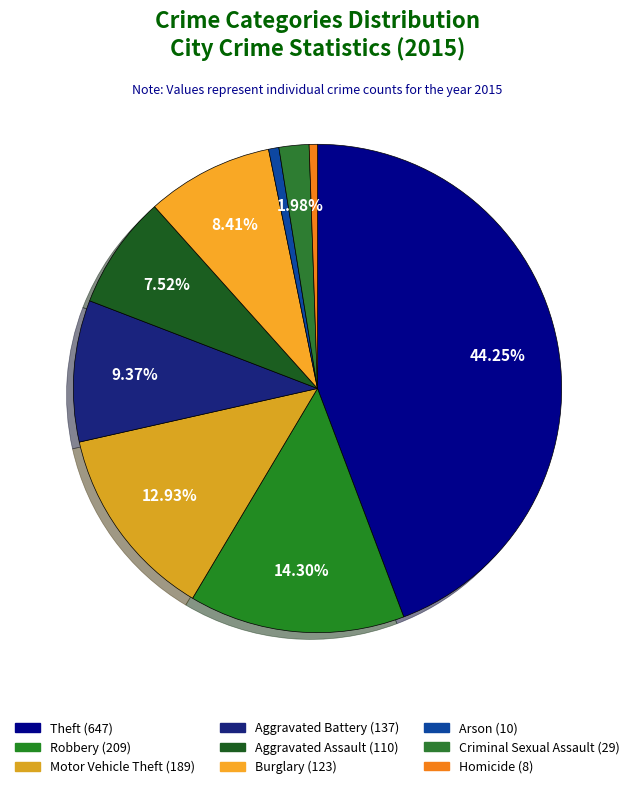

How many segments does this pie chart have?

9